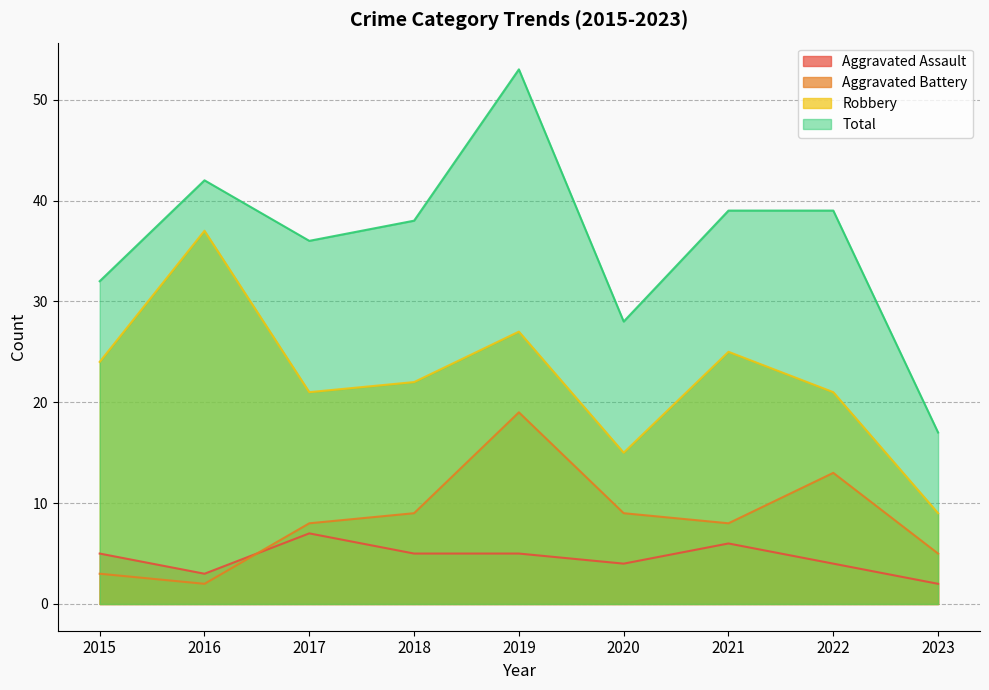

The Aggravated Assault series shows 3 at 2018. True or false?

False